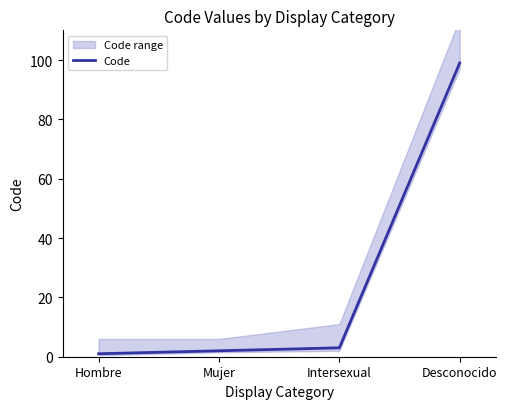

Is it true that the value at Mujer is 3?

False